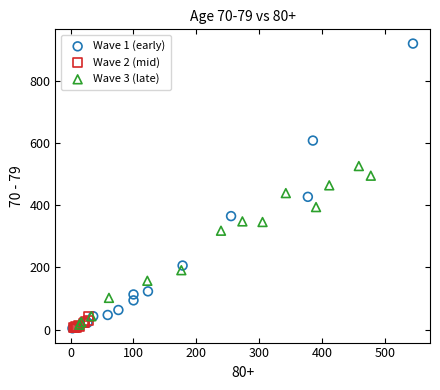

Which series has the widest spread of Y values?

Wave 1 (early)